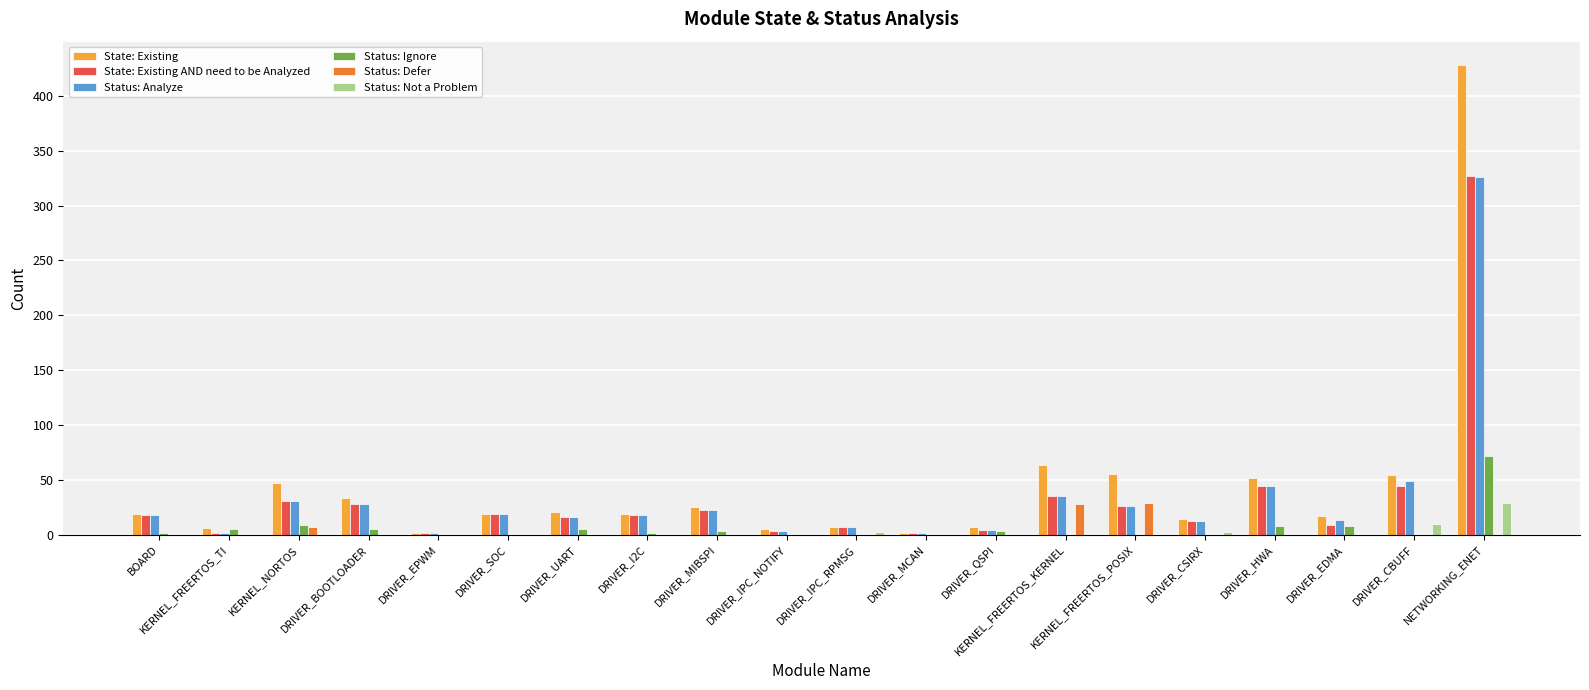

At which label is State: Existing closest to 214?

KERNEL_FREERTOS_KERNEL